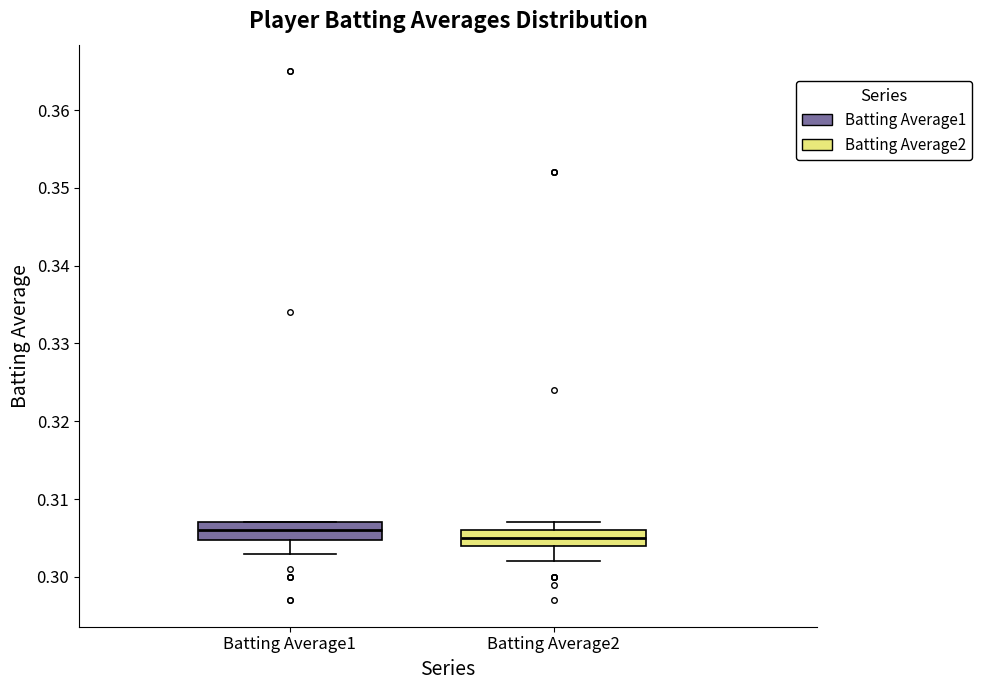

Which box has the lowest median line?

Batting Average2